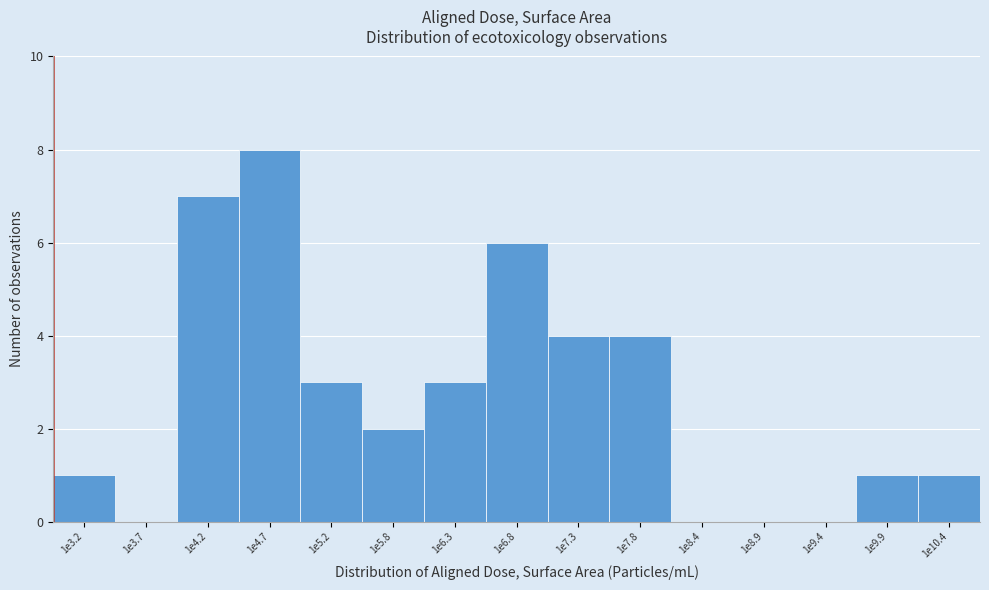

Reading left to right, transcribe all the data shown in this chart.

1e3.2=1	1e3.7=0	1e4.2=7	1e4.7=8	1e5.2=3	1e5.8=2	1e6.3=3	1e6.8=6	1e7.3=4	1e7.8=4	1e8.4=0	1e8.9=0	1e9.4=0	1e9.9=1	1e10.4=1